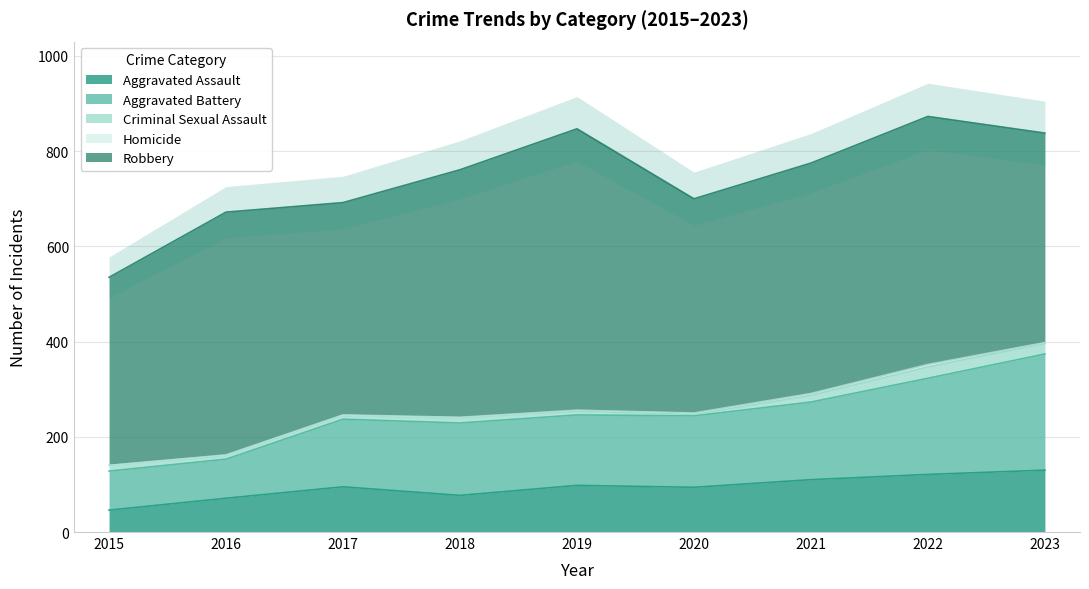

Is the value of Aggravated Battery at 2023 greater than the value of Homicide at 2020?

Yes